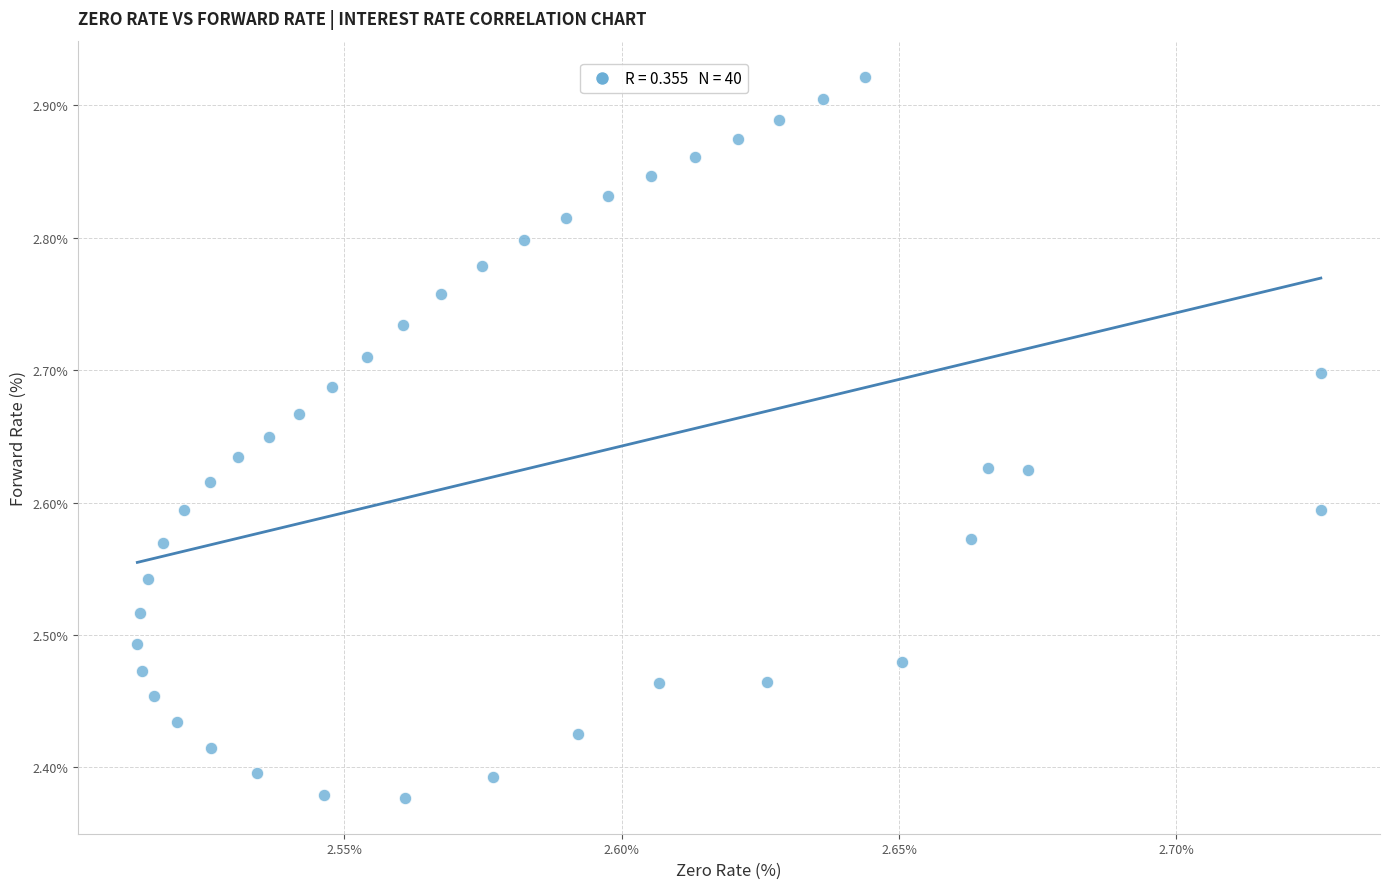

What is the range of Y values (max minus min)?

0.5